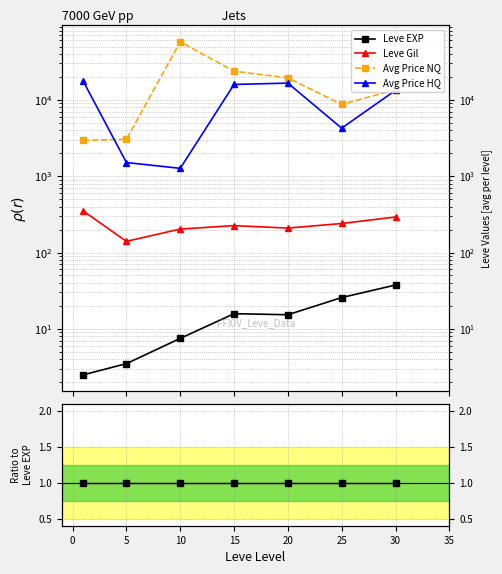

True or false: Avg Price NQ has more than 1 points higher than both neighbors.

False